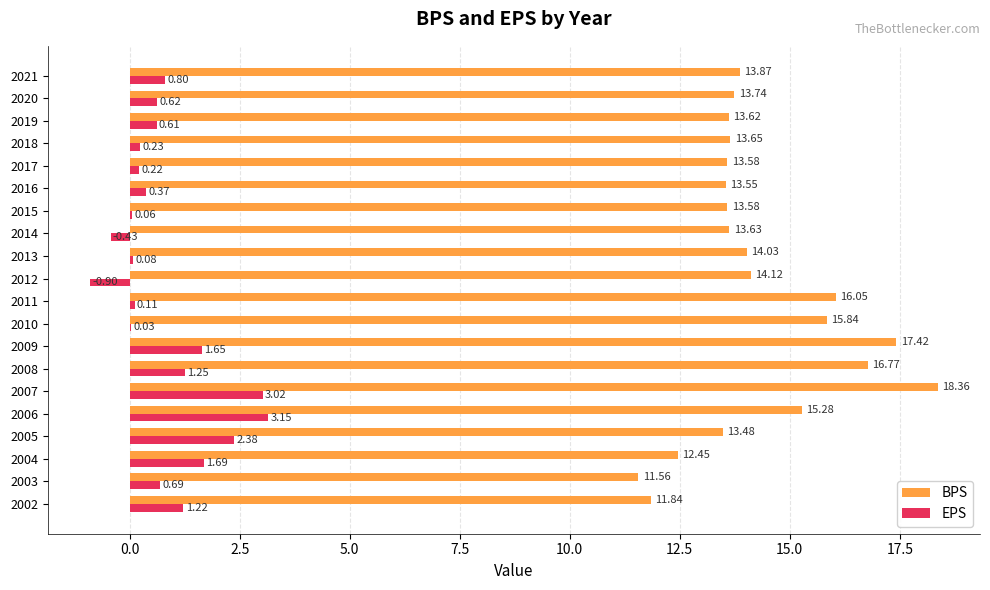

What is the sum of all BPS values?

286.4